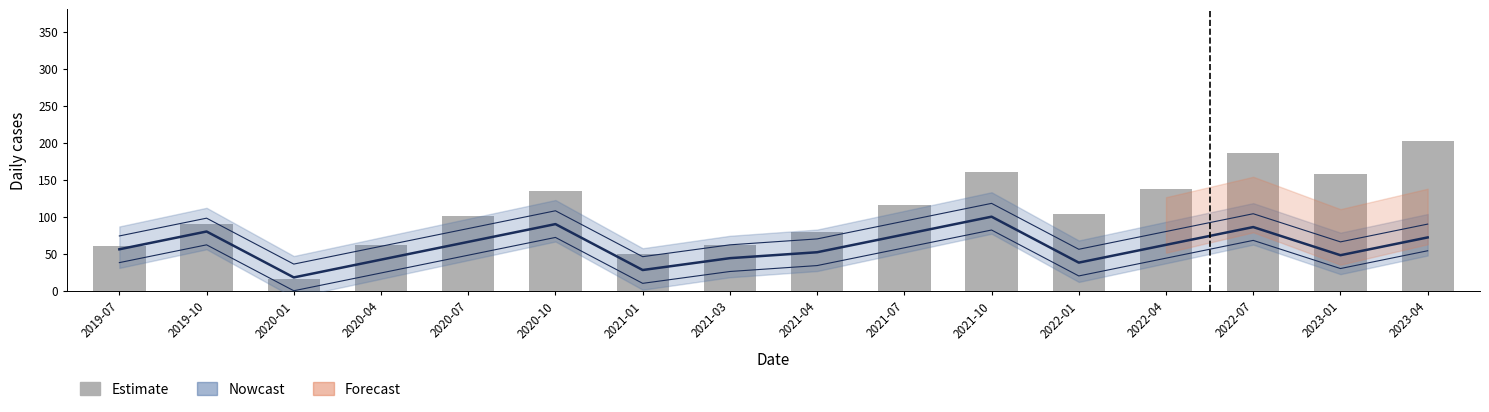

What is the maximum value shown in the chart?

202